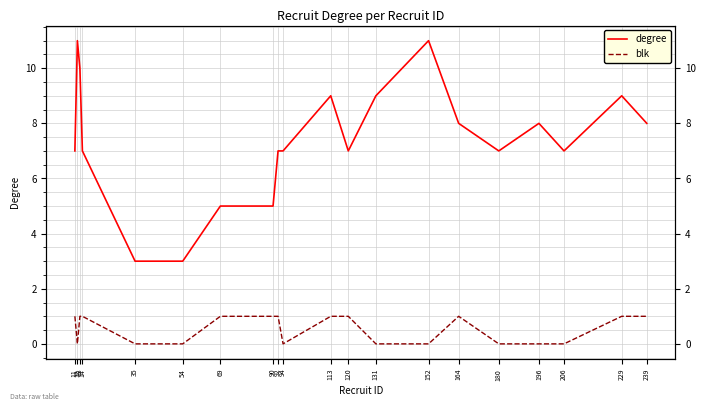

Reading left to right, transcribe all the data shown in this chart.

degree: 7	11	10	7	3	3	5	5	7	7	9	7	9	11	8	7	8	7	9	8
blk: 1	0	1	1	0	0	1	1	1	0	1	1	0	0	1	0	0	0	1	1